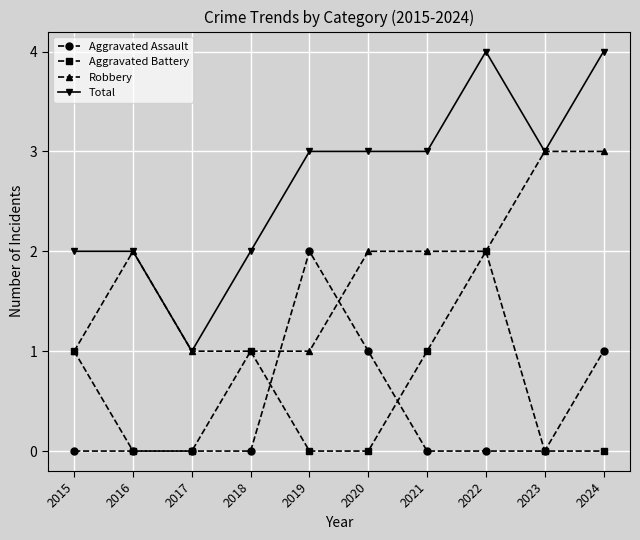

What is the greatest value displayed?

4